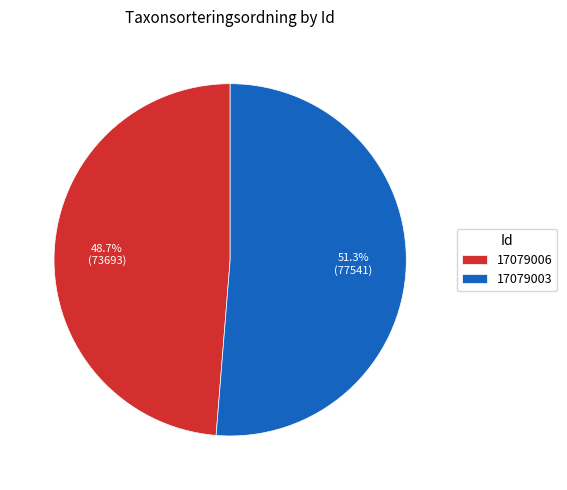

To the nearest percent, what percentage of the pie is 17079006?

49%